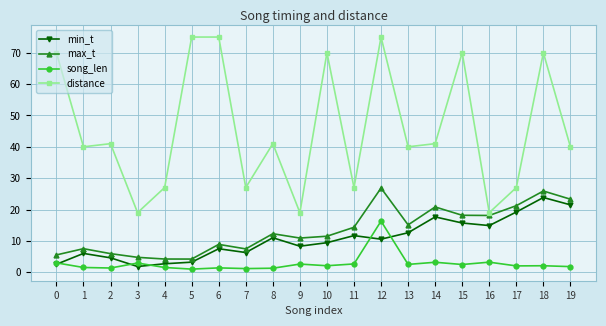

Which series has the widest spread of values?

distance